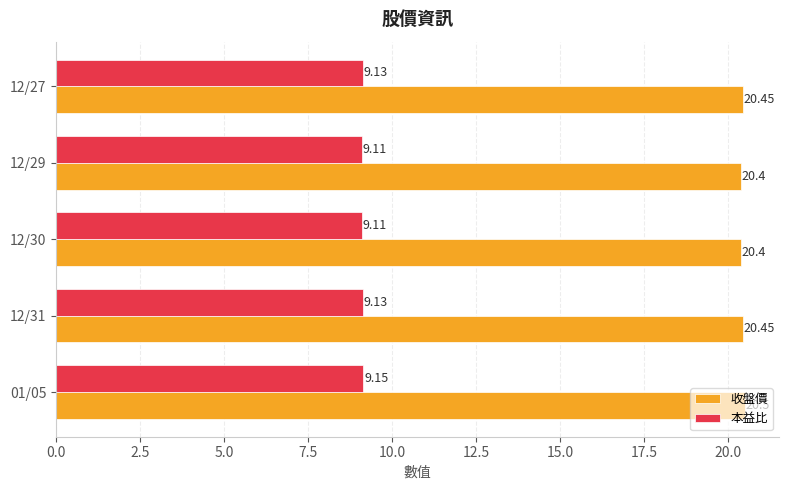

What is the average value of the 收盤價 series?

20.4